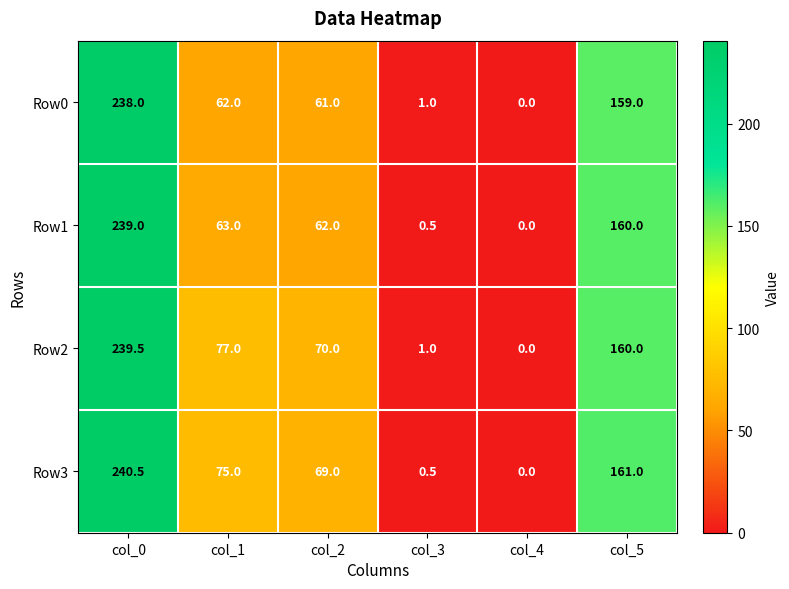

How many categories are shown in the chart?

6